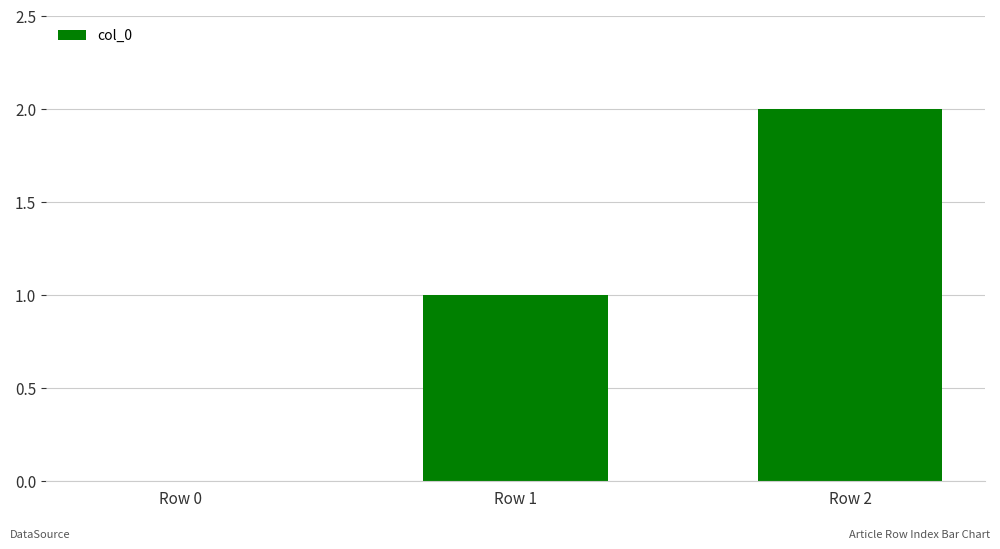

What is the change in value from Row 1 to Row 2?

+1